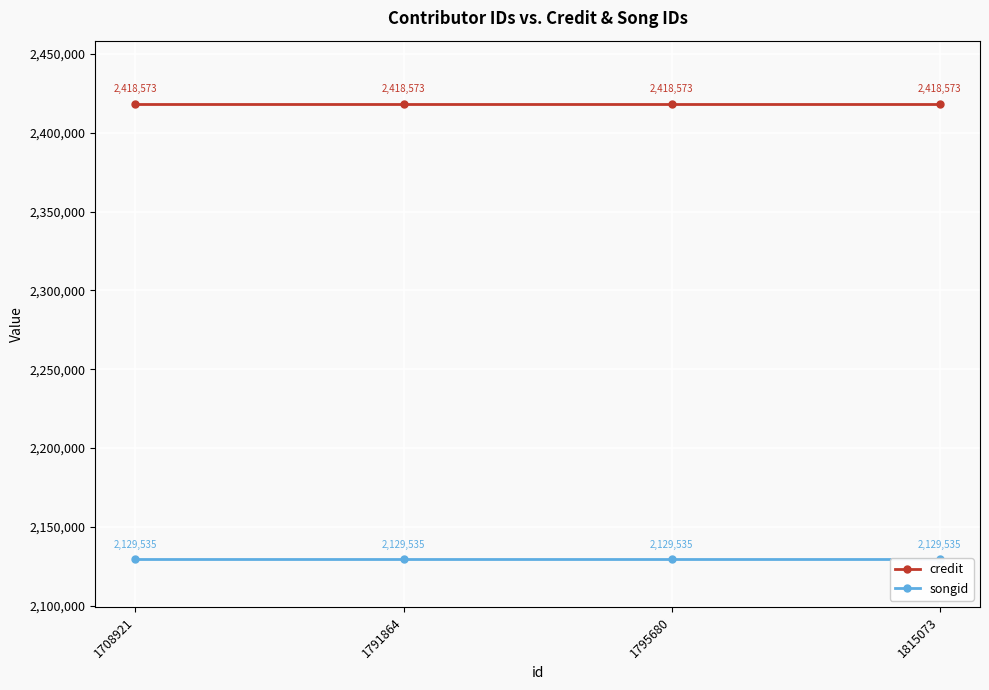

Is the value of songid at 1815073 greater than the value of credit at 1791864?

No